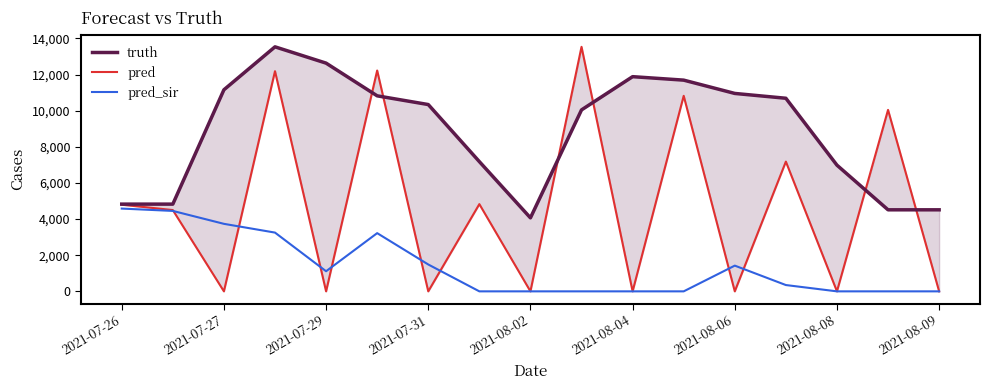

Which has a higher value, 13 or 2021-08-04?

2021-08-04